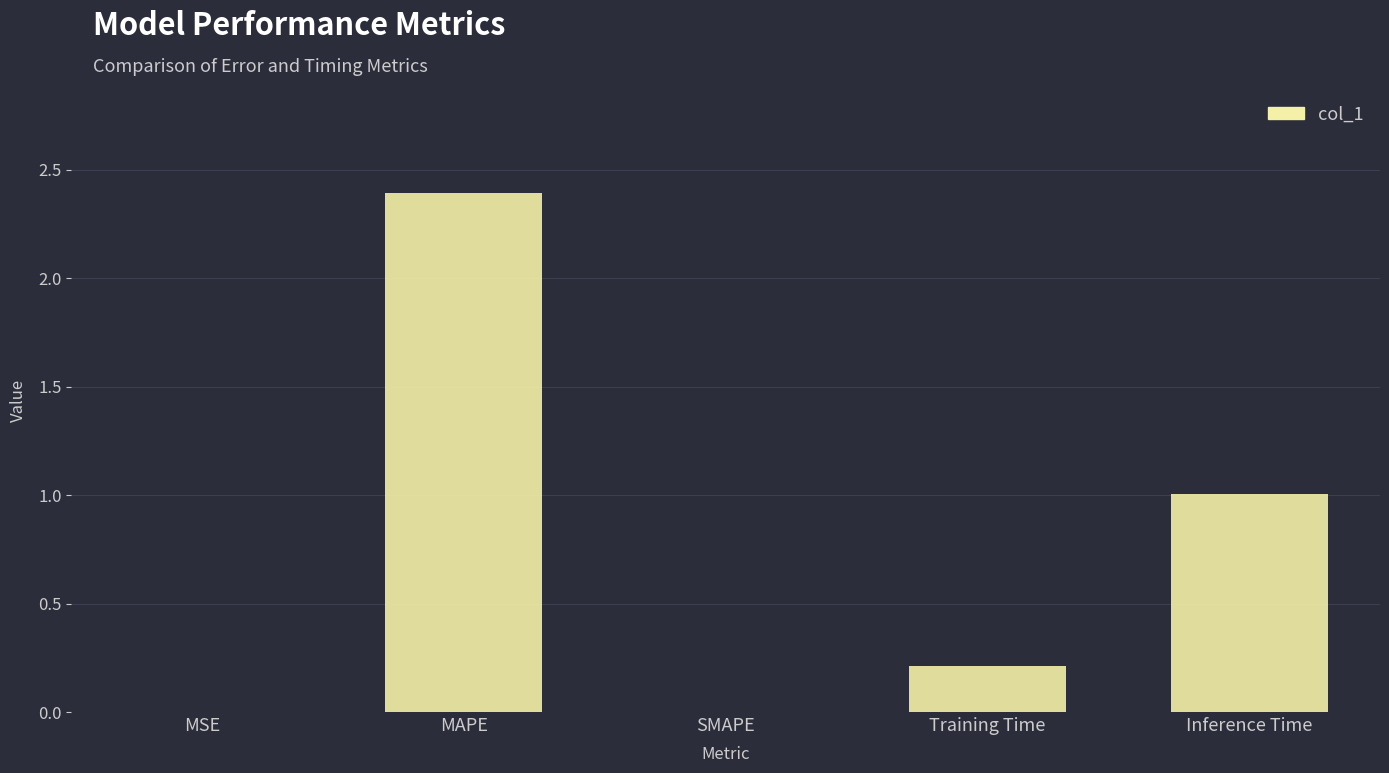

What is the sum of all values?

3.6